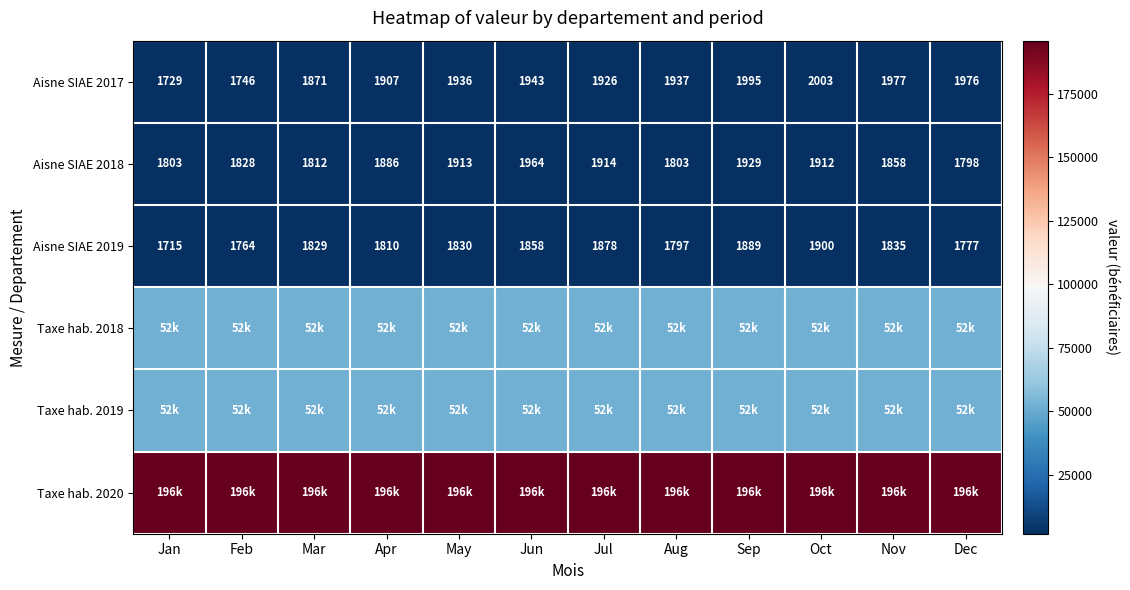

What is the total value across all series at Jun?

305493